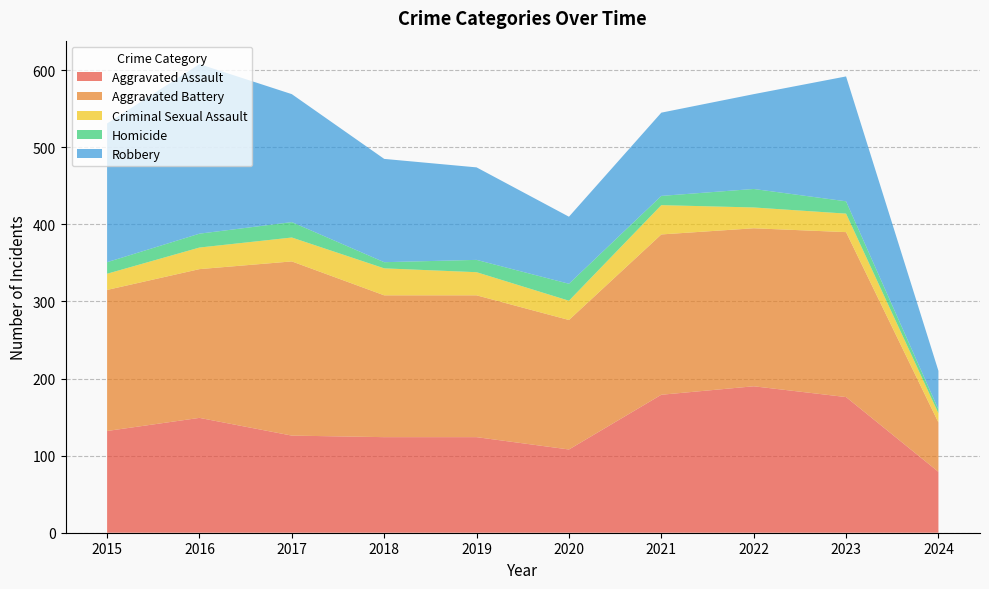

Reading left to right, extract all data points from this chart.

Aggravated Assault: 2015=132	2016=149	2017=126	2018=124	2019=124	2020=108	2021=179	2022=190	2023=176	2024=79
Aggravated Battery: 2015=183	2016=193	2017=226	2018=184	2019=184	2020=168	2021=208	2022=205	2023=214	2024=64
Criminal Sexual Assault: 2015=21	2016=28	2017=31	2018=35	2019=30	2020=25	2021=38	2022=27	2023=24	2024=12
Homicide: 2015=15	2016=18	2017=20	2018=8	2019=16	2020=22	2021=12	2022=24	2023=16	2024=5
Robbery: 2015=180	2016=220	2017=166	2018=134	2019=120	2020=87	2021=108	2022=123	2023=162	2024=50